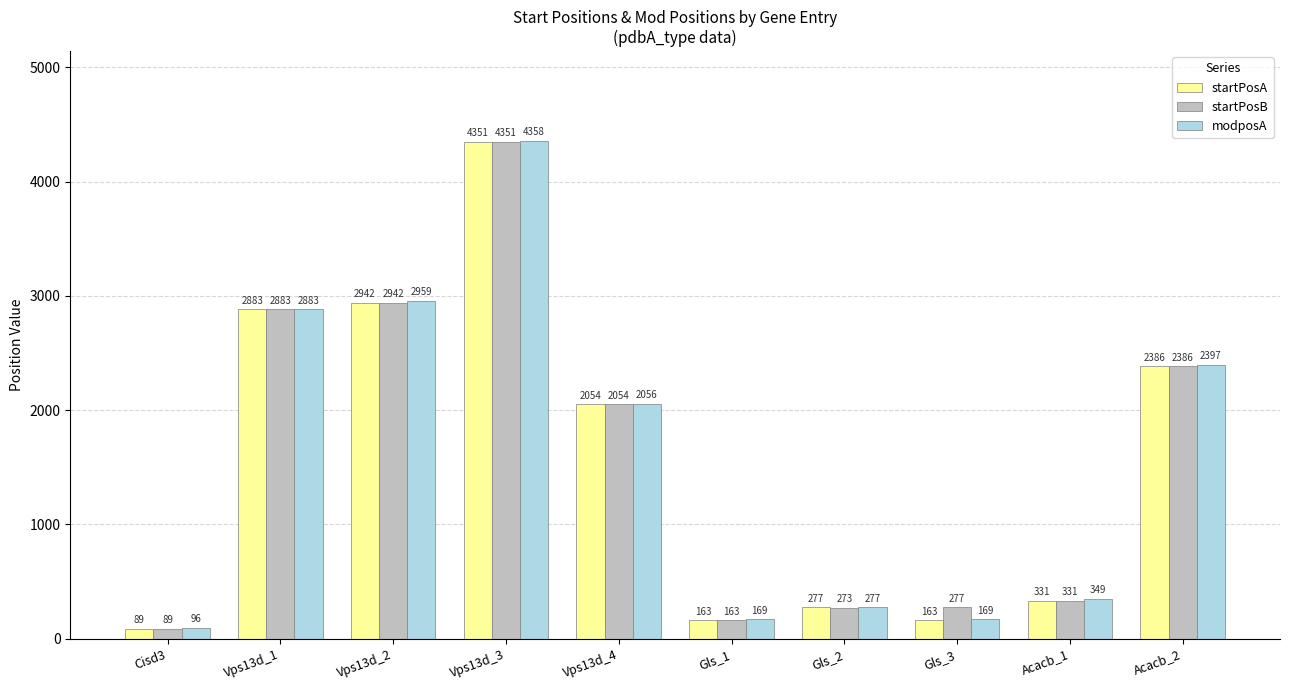

What are all the series names shown in the legend?

startPosA, startPosB, modposA